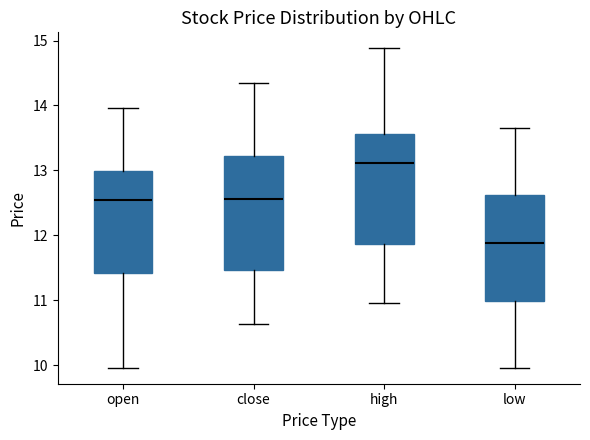

Reading left to right, read every box against the y-axis: the position of its median line, the range the box covers, and the ends of its whiskers. The values are not printed on the chart, so give them approximately, as read against the axis.

open: median 12.5, box 11.4 to 13.0, whiskers 10.0 to 14.0
close: median 12.6, box 11.5 to 13.2, whiskers 10.6 to 14.3
high: median 13.1, box 11.9 to 13.6, whiskers 11.0 to 14.9
low: median 11.9, box 11.0 to 12.6, whiskers 10.0 to 13.7